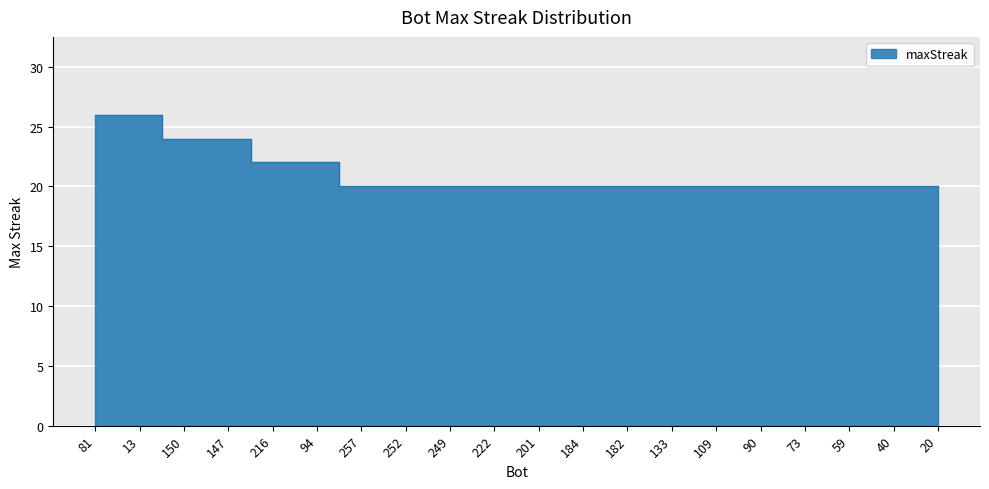

Reading left to right, transcribe all the data shown in this chart.

26	26	24	24	22	22	20	20	20	20	20	20	20	20	20	20	20	20	20	20